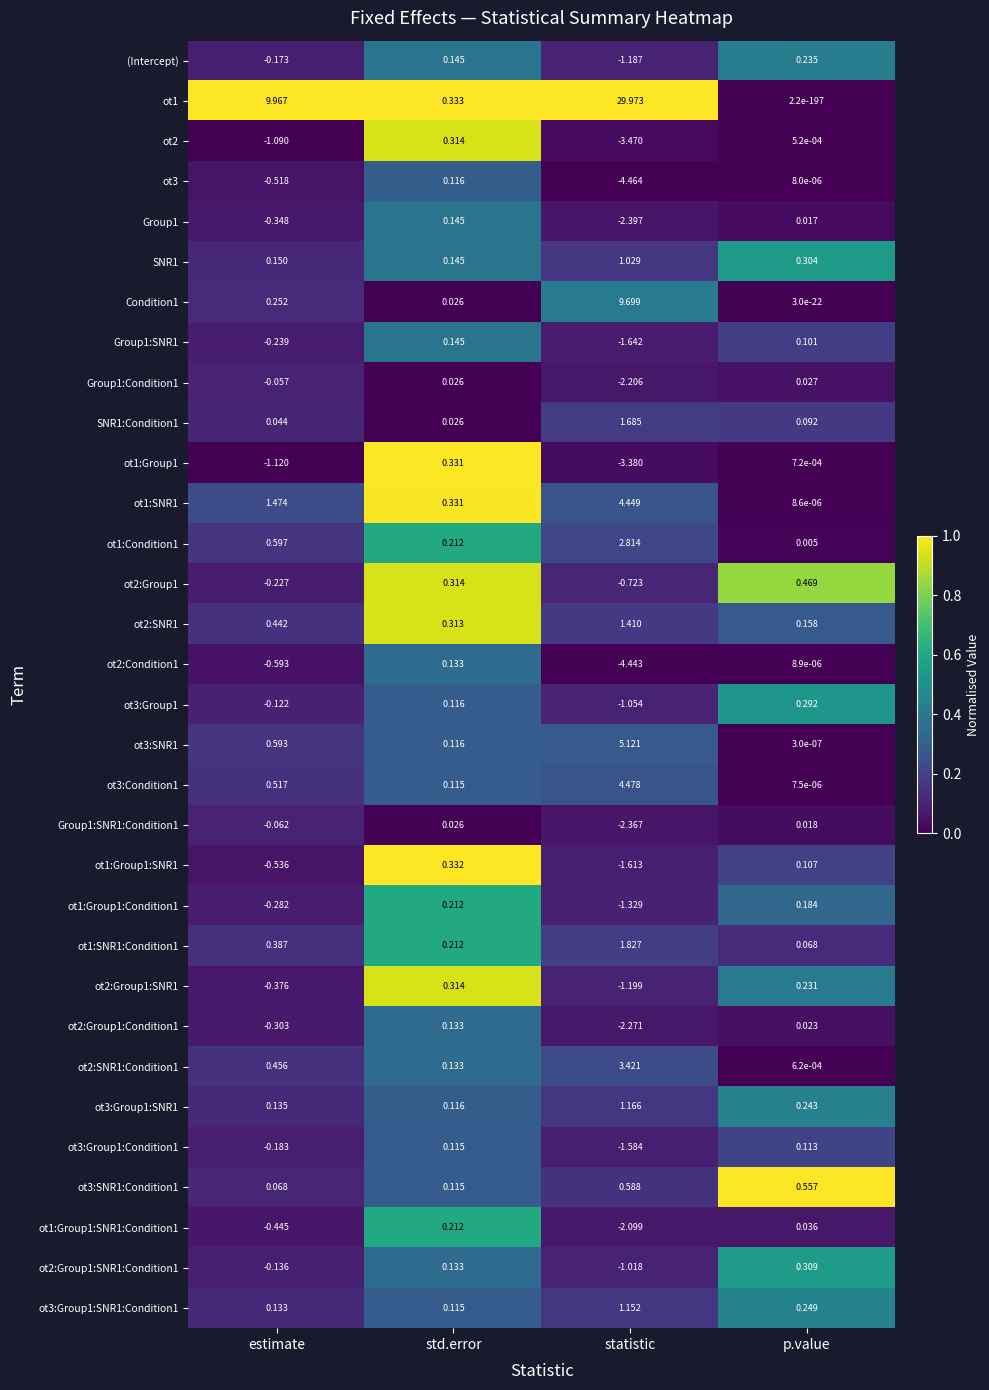

Is the value of ot3:Group1 at p.value greater than the value of ot2 at std.error?

No